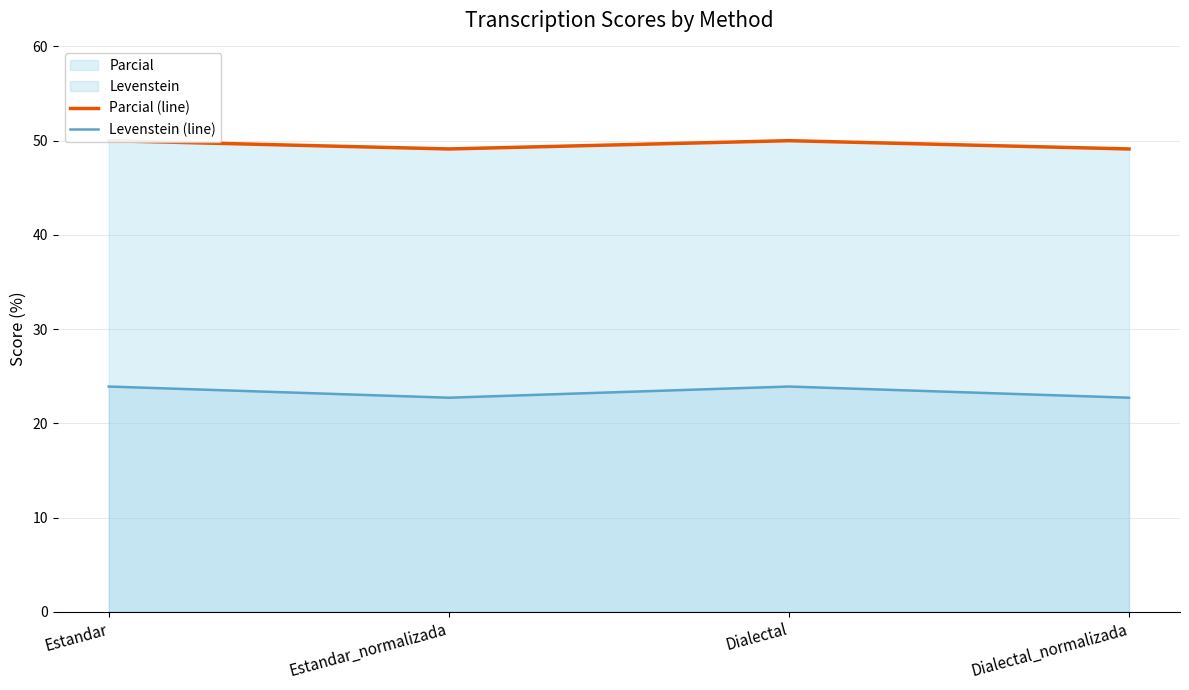

Which has a higher value, Estandar_normalizada or Dialectal?

Dialectal